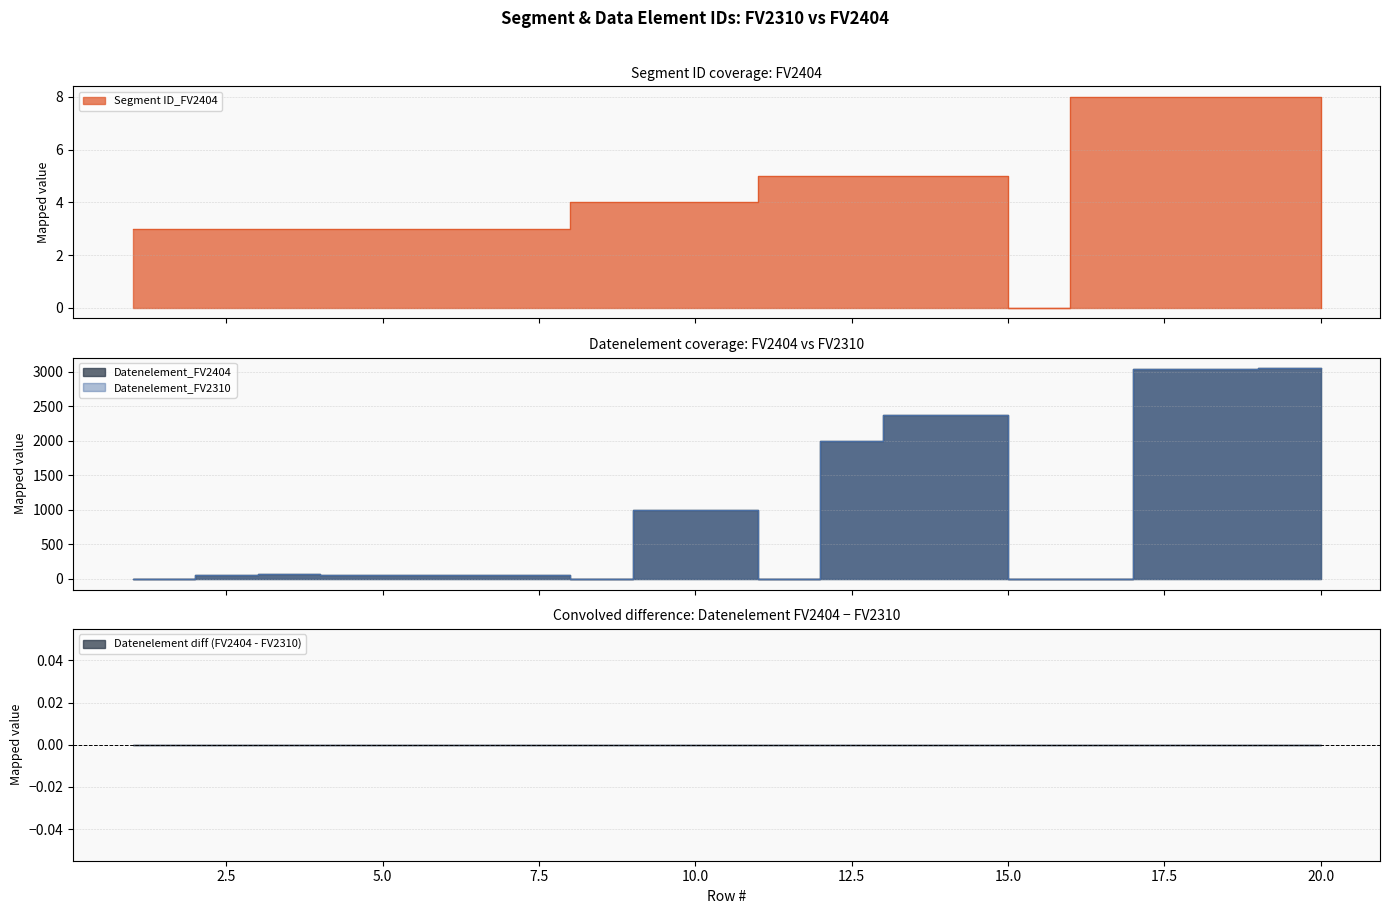

At how many categories does at least one series exceed 1804?

7